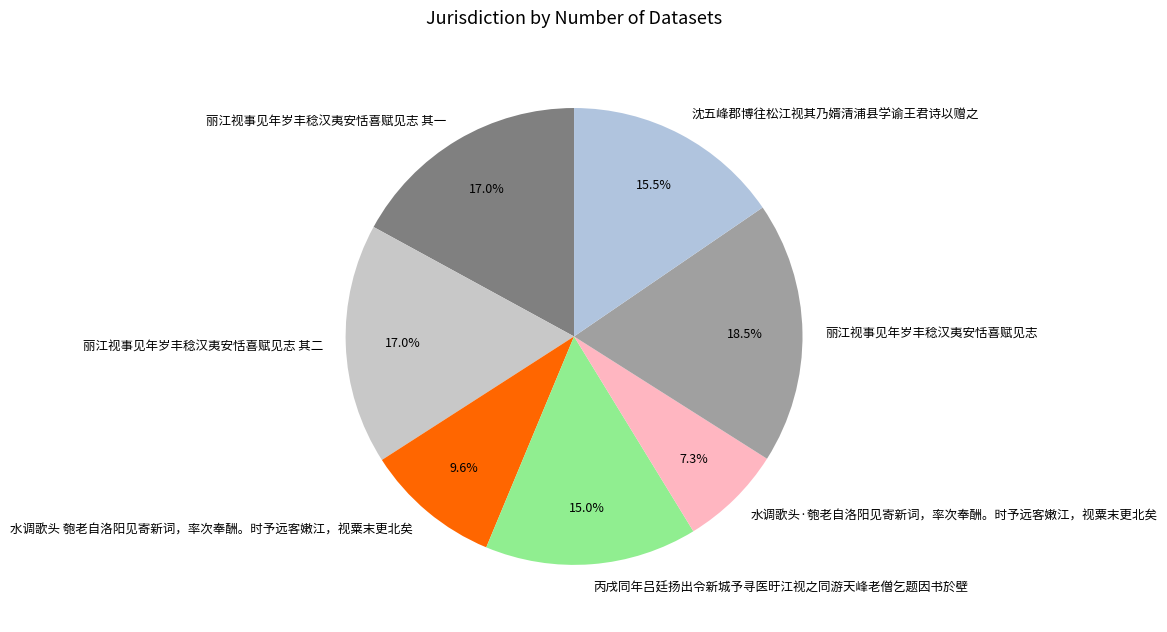

How many slices are in this pie chart?

7